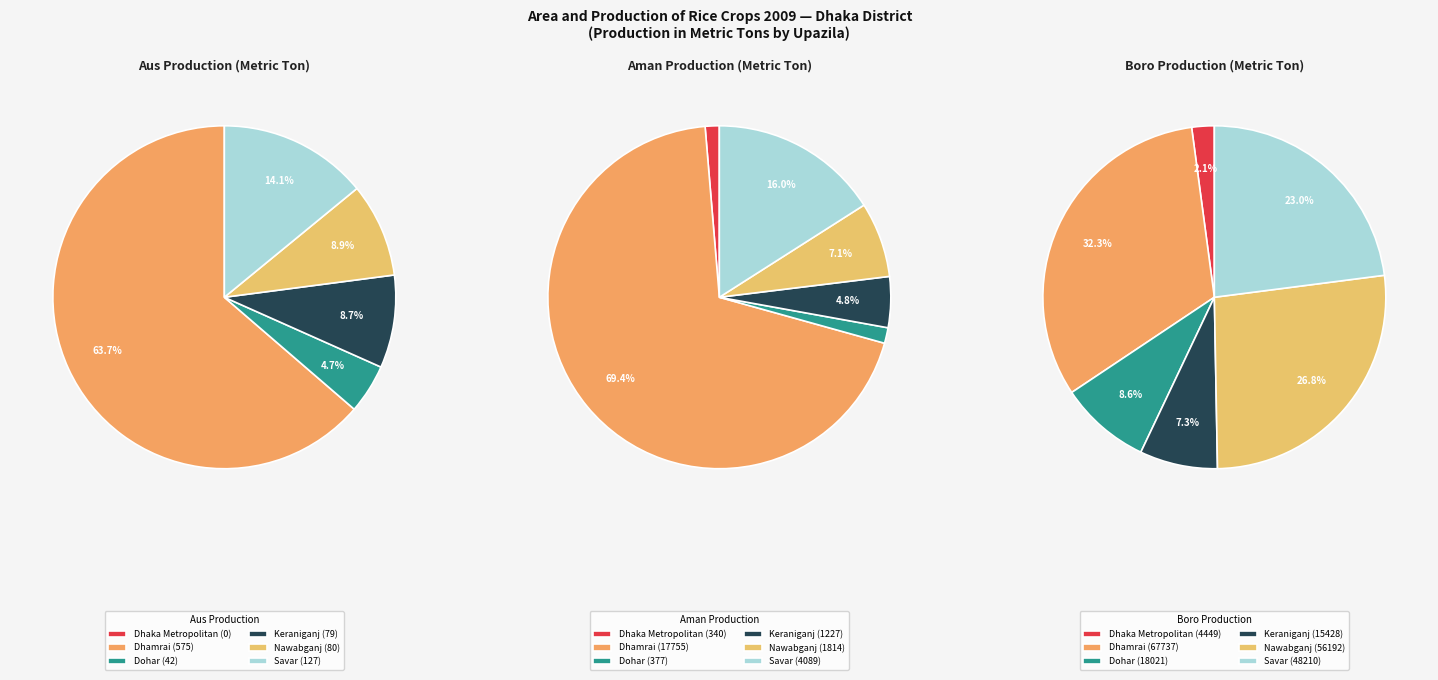

What percentage is the Dohar slice, to the nearest percent?

1%